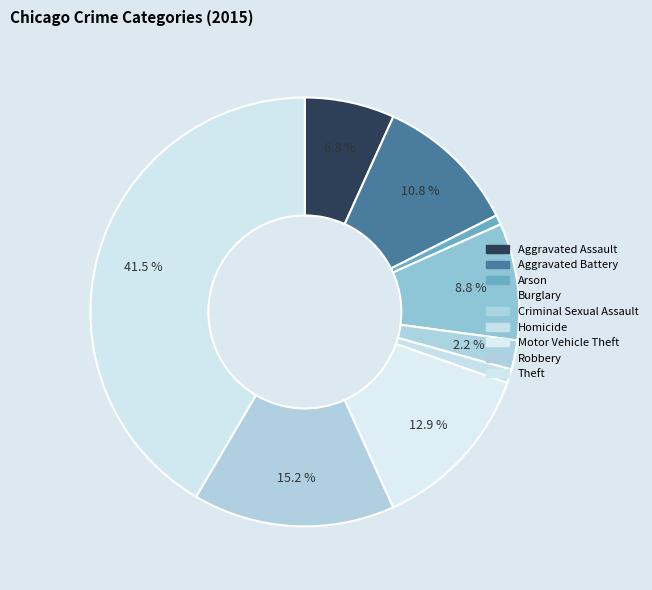

How many slices are in this pie chart?

9